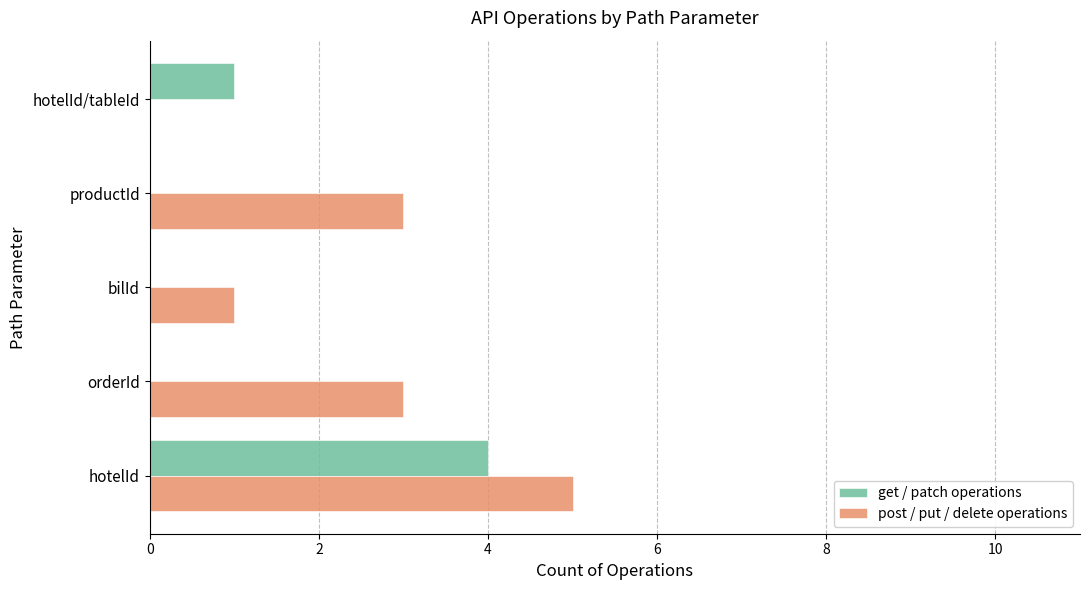

What is the total value across all series at hotelId?

9